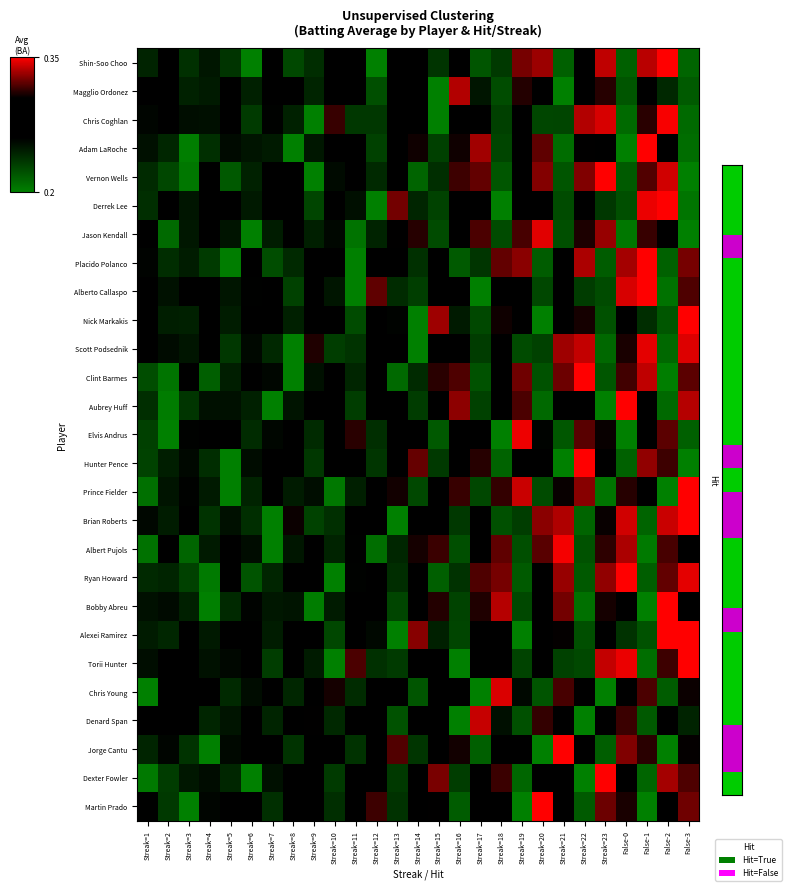

Which label corresponds to the largest value in the chart?

False-2